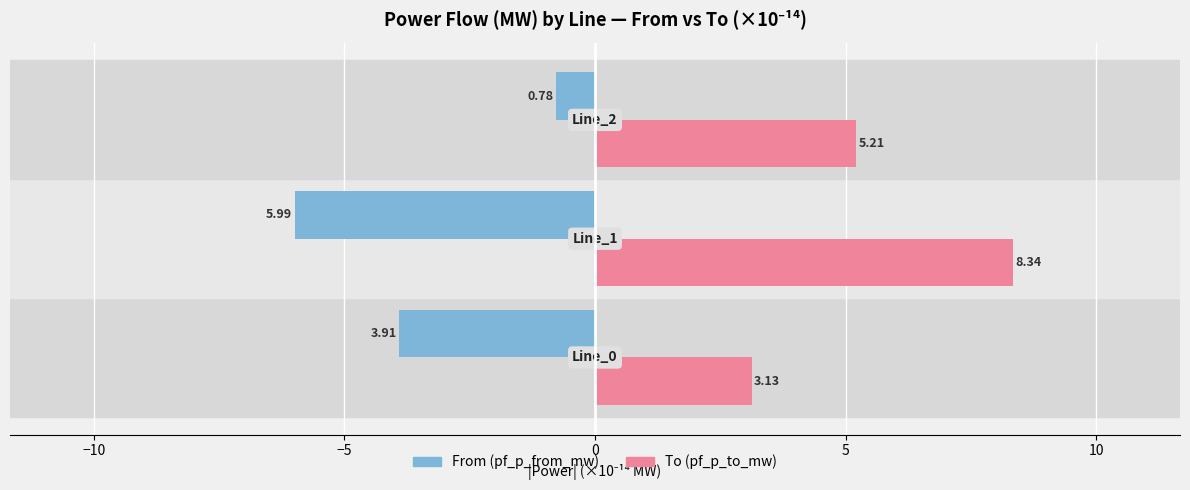

Reading left to right, list all the values displayed in this chart.

pf_p_from_mw: −15=-3.9	−10=-6.0	−5=-0.8
pf_p_to_mw: −15=3.1	−10=8.3	−5=5.2